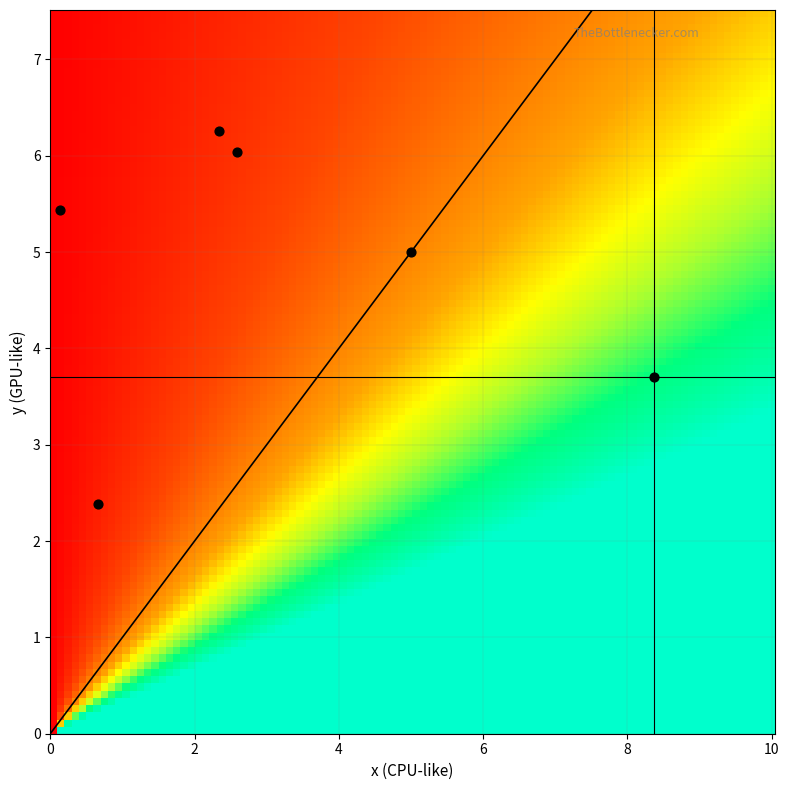

List the labels in order of 1 value, smallest first.

i=1, i=3, i=0, i=2, i=4, i=5